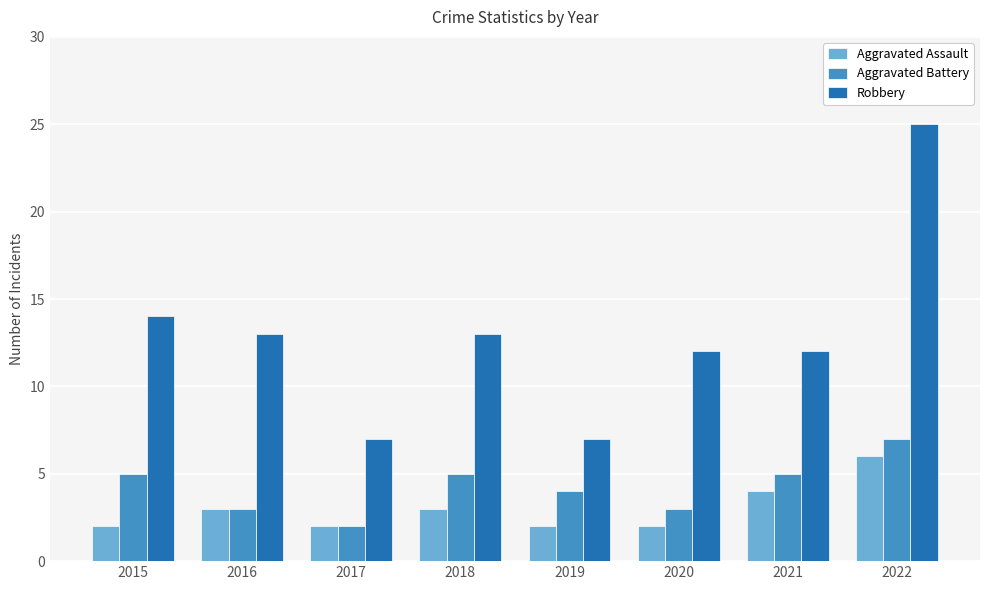

Reading left to right, extract all data points from this chart.

Aggravated Assault: 2015=2	2016=3	2017=2	2018=3	2019=2	2020=2	2021=4	2022=6
Aggravated Battery: 2015=5	2016=3	2017=2	2018=5	2019=4	2020=3	2021=5	2022=7
Robbery: 2015=14	2016=13	2017=7	2018=13	2019=7	2020=12	2021=12	2022=25